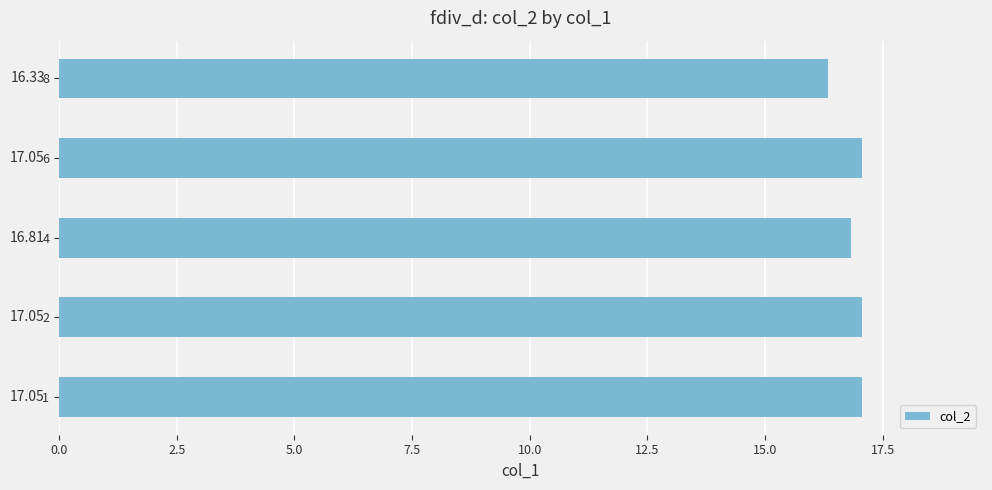

Approximately how many times larger is the value at 8 compared to 1?

1.0